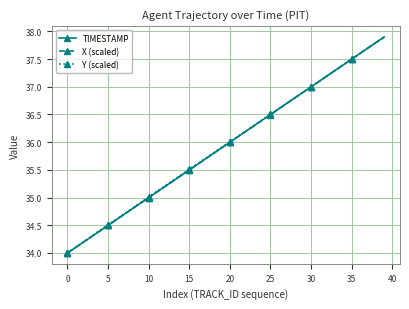

What is the minimum value shown in the chart?

34.0